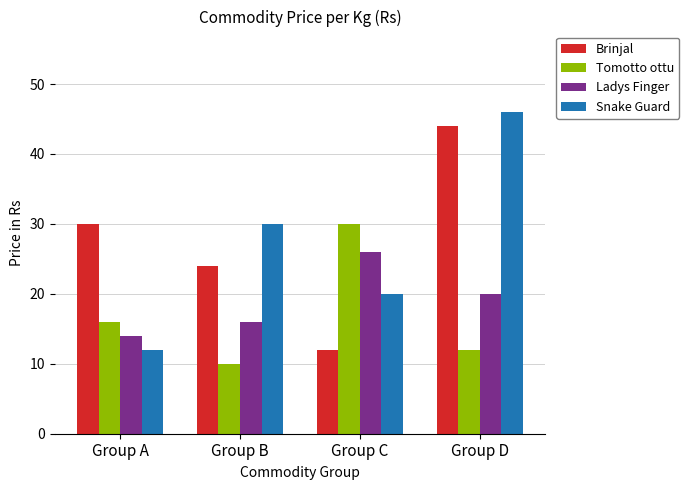

What is the sum of the Snake Guard values at Group C and Group D?

66